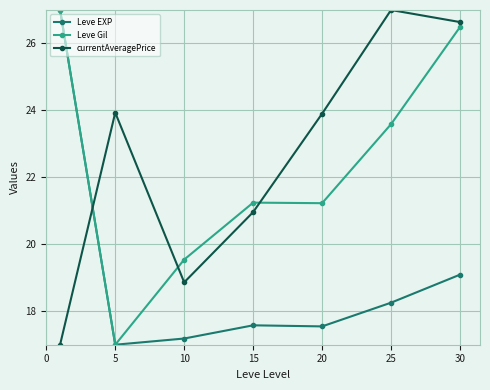

True or false: Leve Gil and currentAveragePrice cross at least once.

True